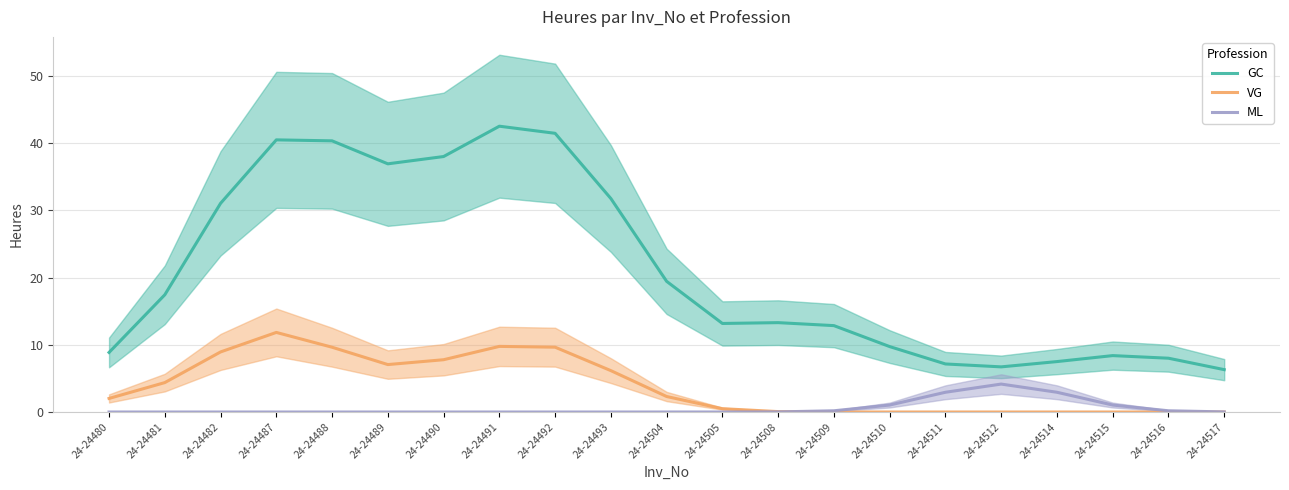

What is the average value of the GC series?

21.0